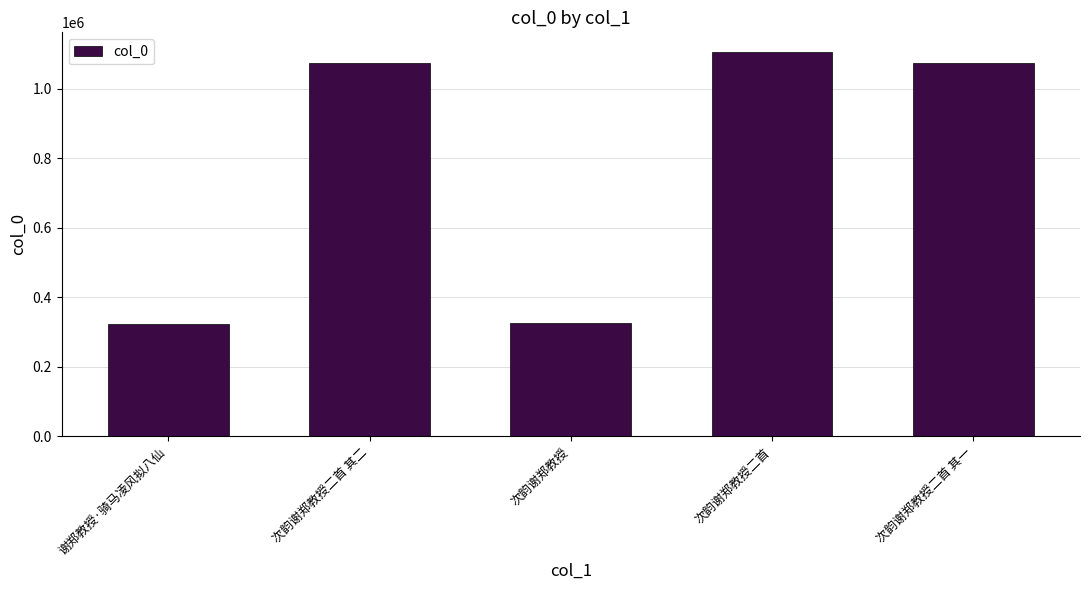

What is the value of the 1st bar from the left?

324183